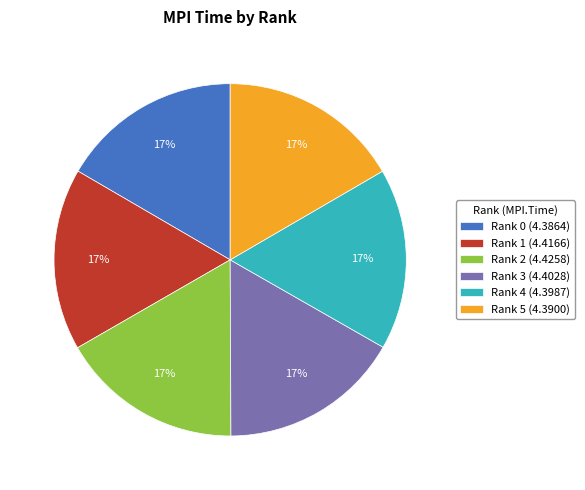

Approximately how many times larger is the value at Rank 1 (4.4166) compared to Rank 5 (4.3900)?

1.0